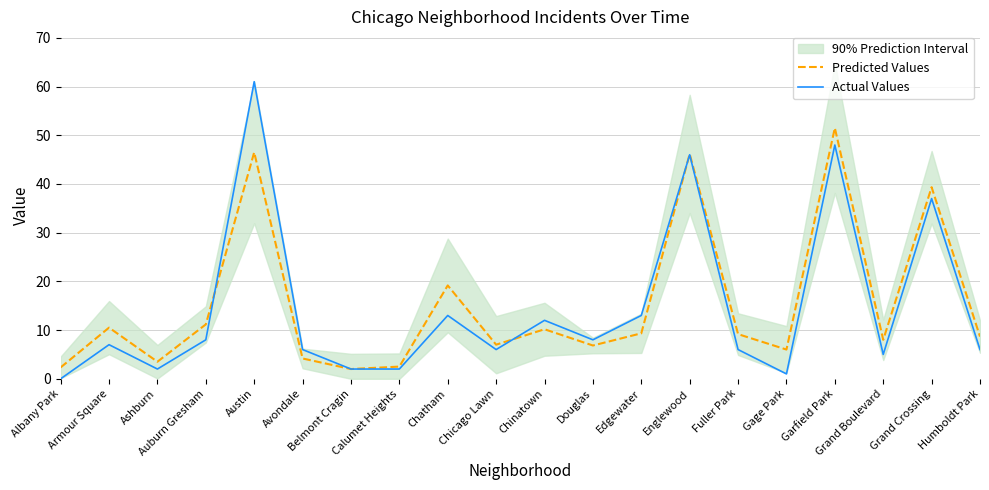

Which series has the largest range (max minus min)?

Actual Values